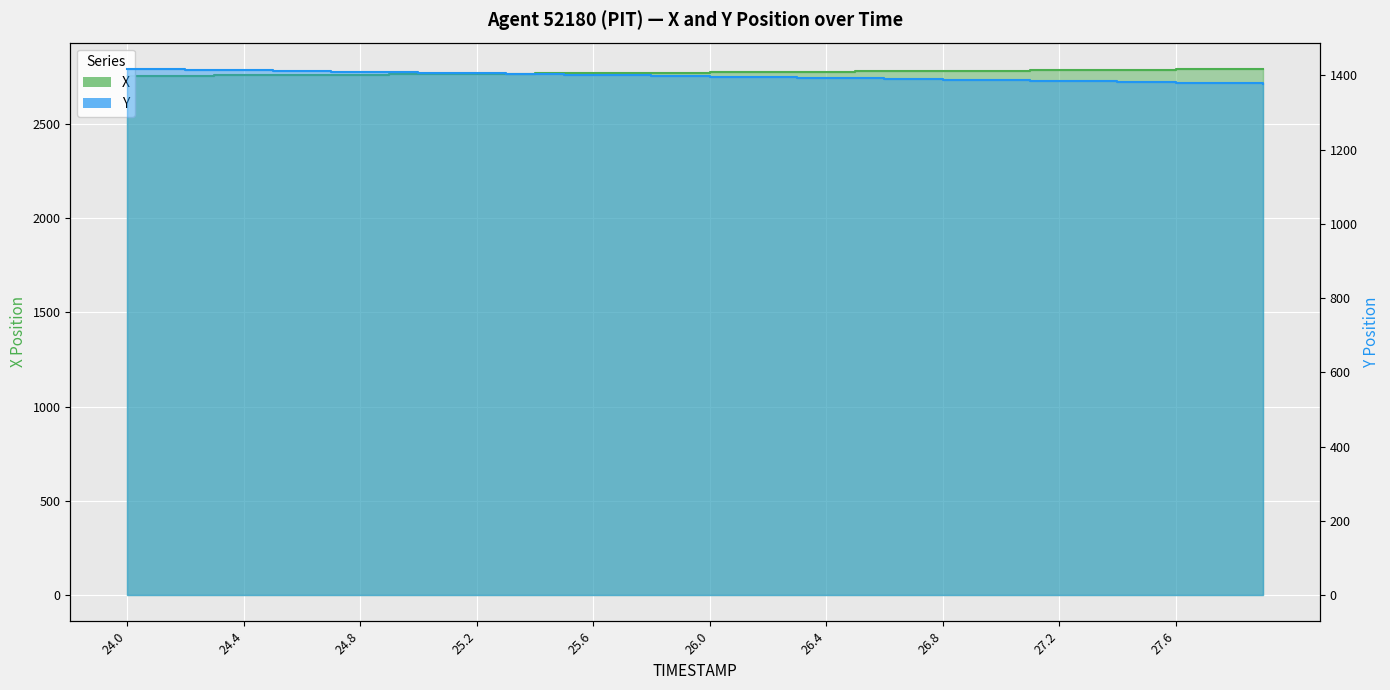

What is the difference between the maximum and second lowest values in the X series?

36.7